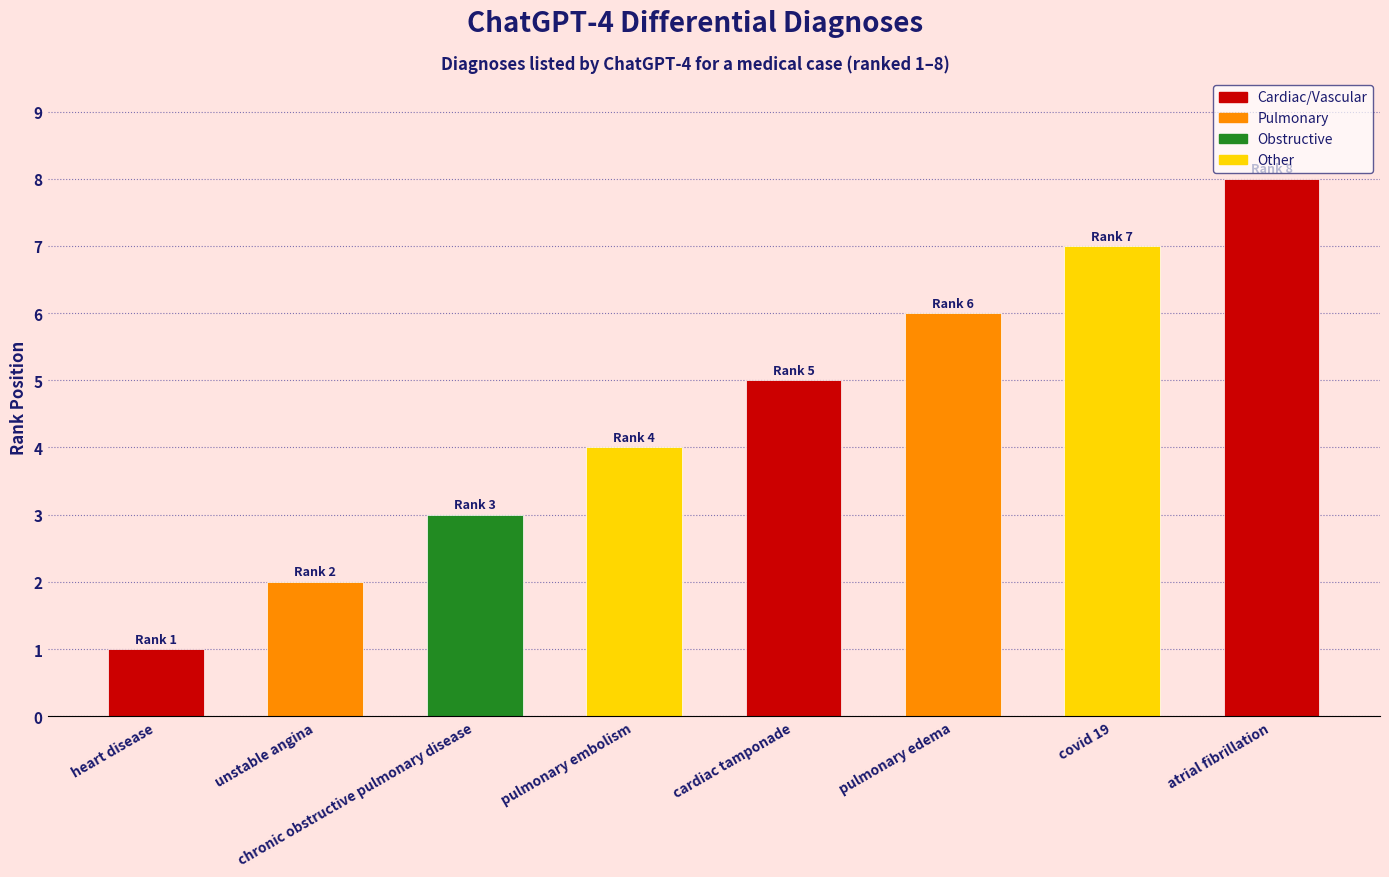

Reading right to left, extract all data points from this chart.

atrial fibrillation=8	covid 19=7	pulmonary edema=6	cardiac tamponade=5	pulmonary embolism=4	chronic obstructive pulmonary disease=3	unstable angina=2	heart disease=1